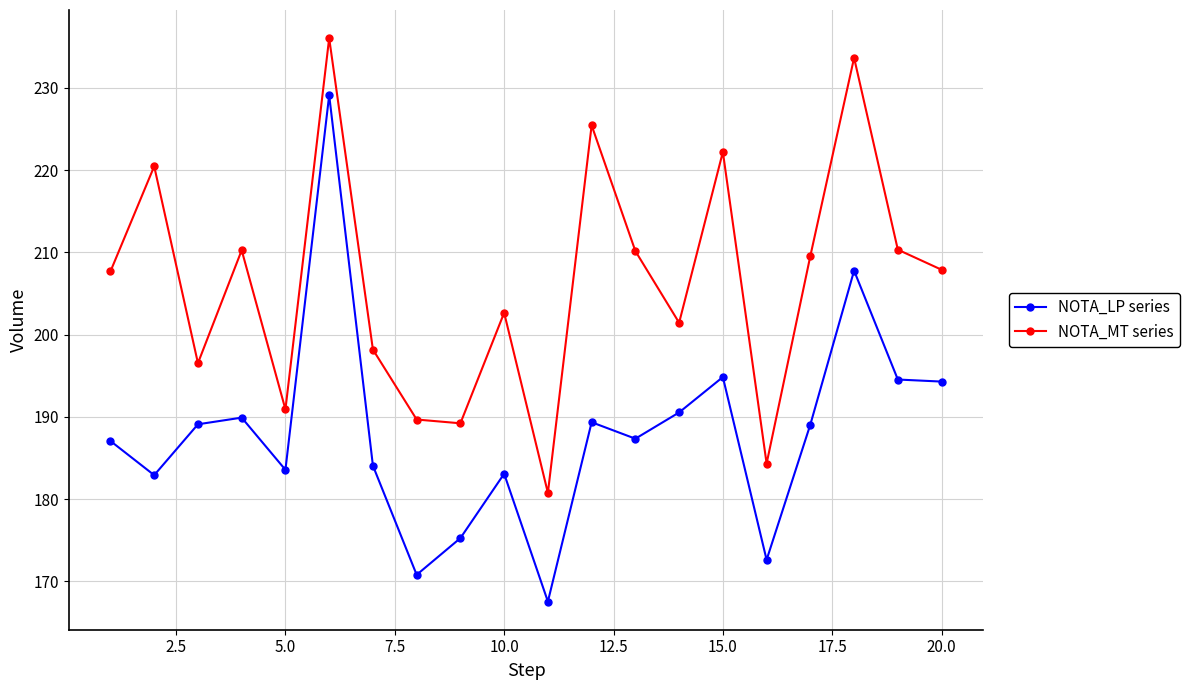

What is the average value of the NOTA_MT series series?

206.4